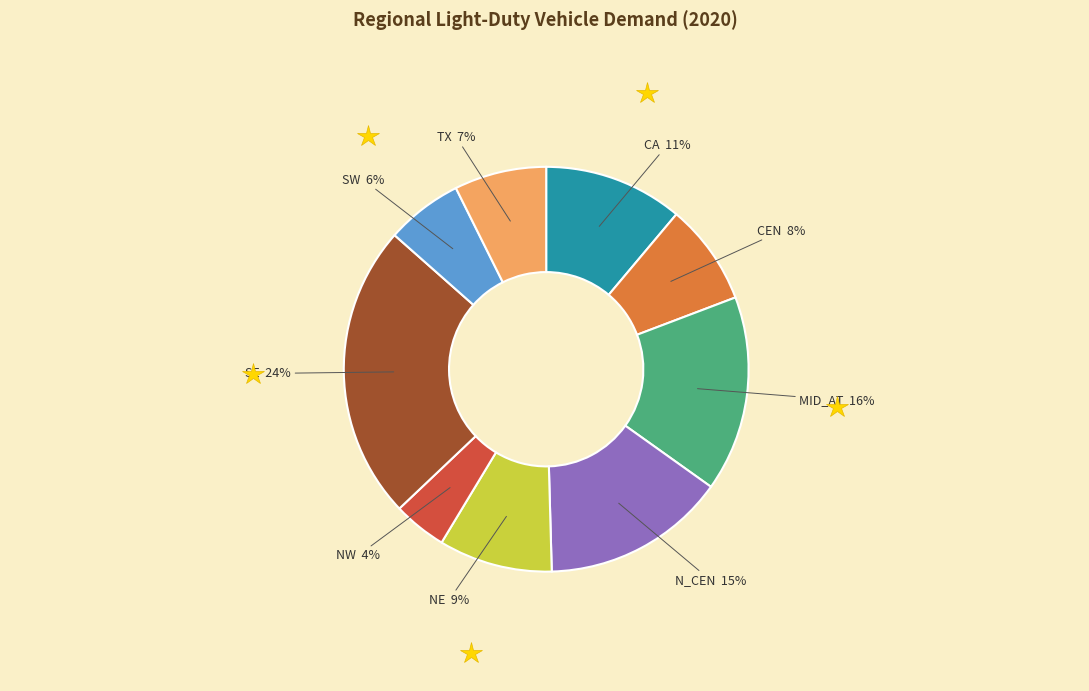

To the nearest percent, what is the combined percentage of MID_AT and CA?

27%